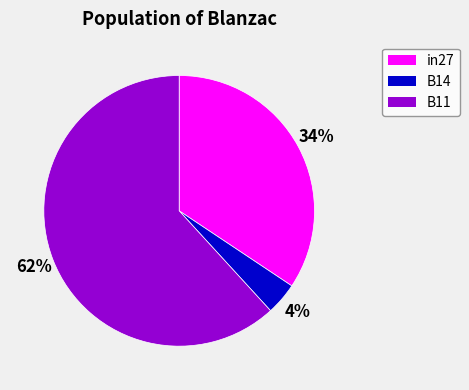

Which has a higher value, in27 or B14?

in27